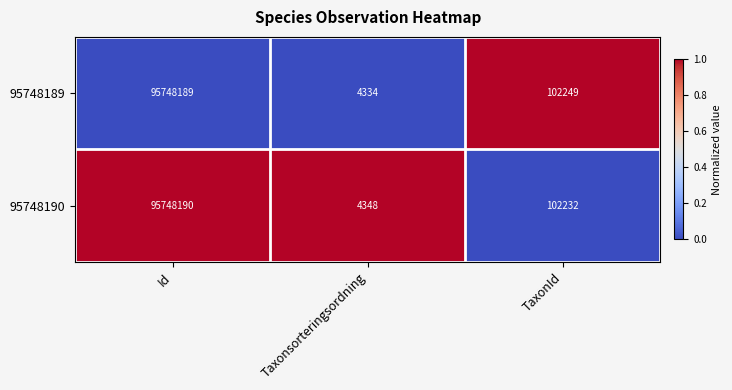

At Id, list the series in order from largest to smallest.

95748190, 95748189